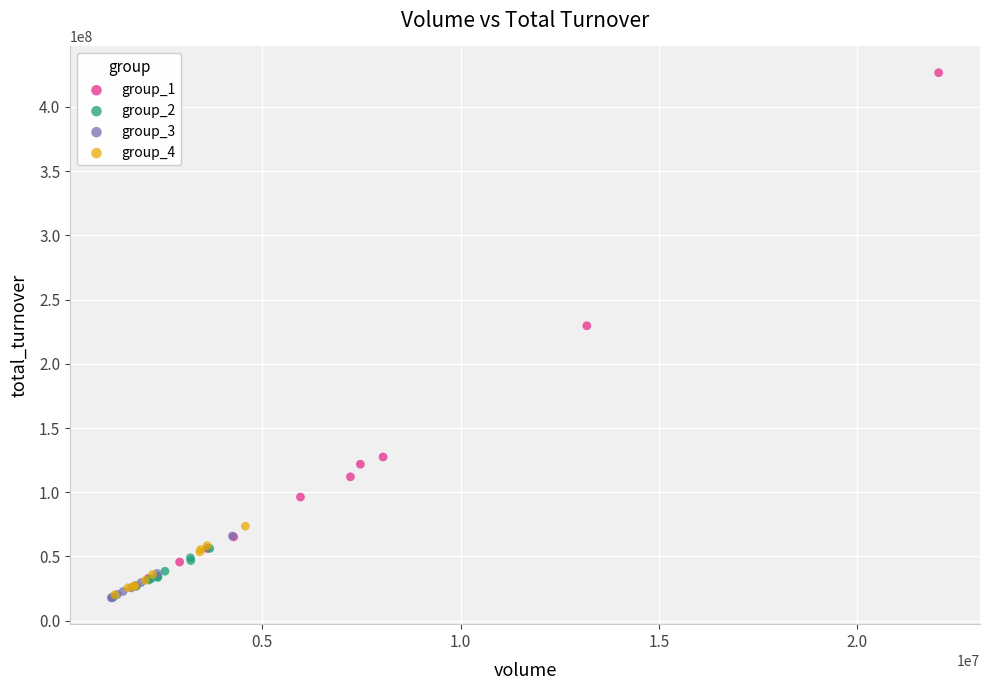

What are all the series names shown in the legend?

group_1, group_2, group_3, group_4